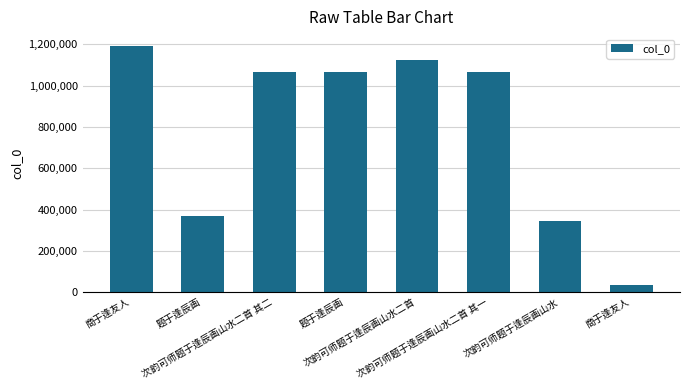

Are the bars horizontal?

No